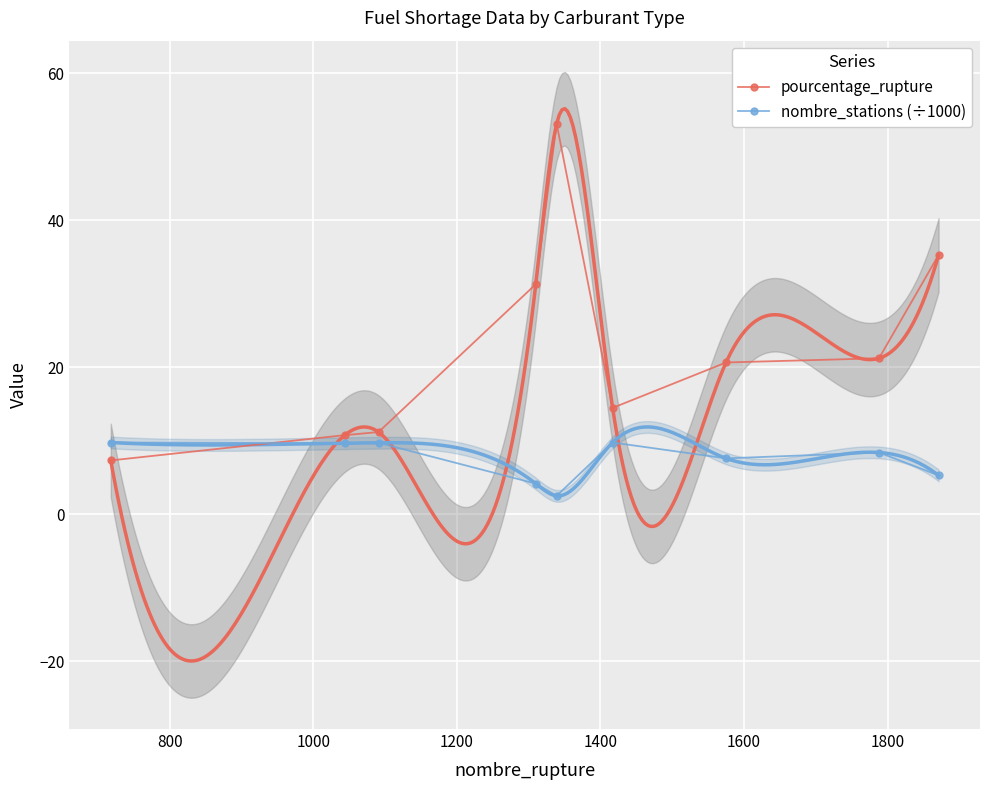

What is the value of the nombre_stations (÷1000) point at the 6th from the left?

9.8